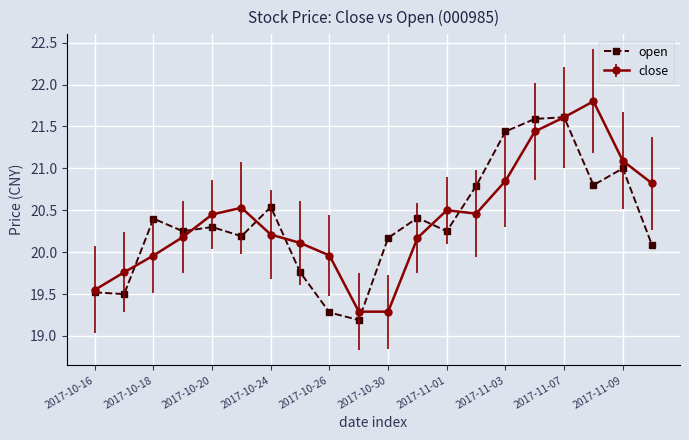

True or false: open has more than 2 interior local peaks.

True